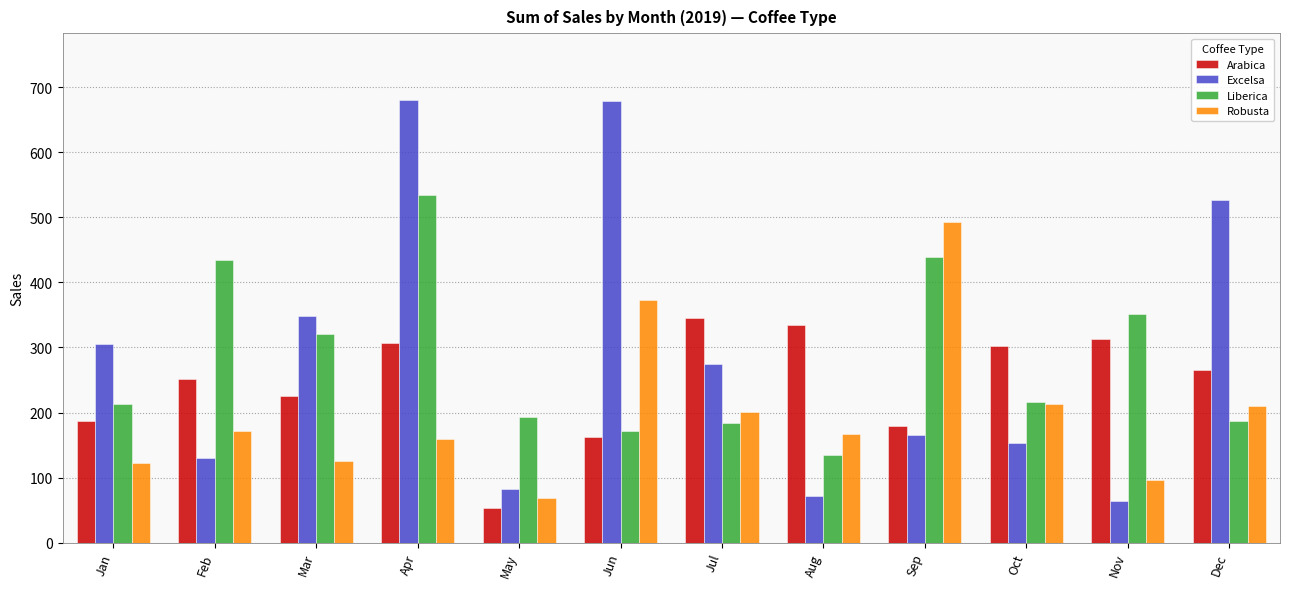

True or false: Excelsa has a value of 526.5 at Dec.

True